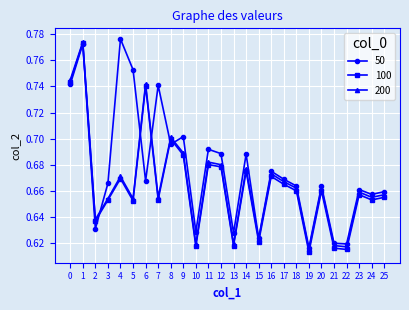

The 50 series shows 0.9 at 20. True or false?

False